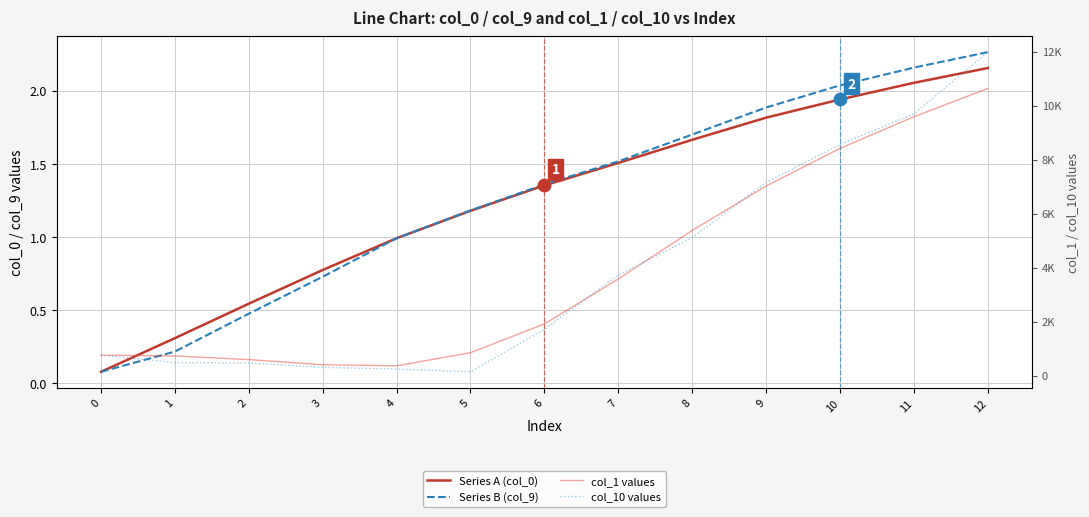

What is the total value across all series at 3?

722.1